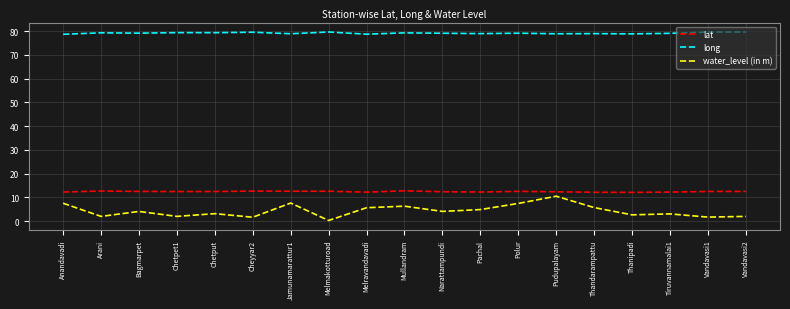

Read the water_level (in m) value at Narattampundi.

4.1